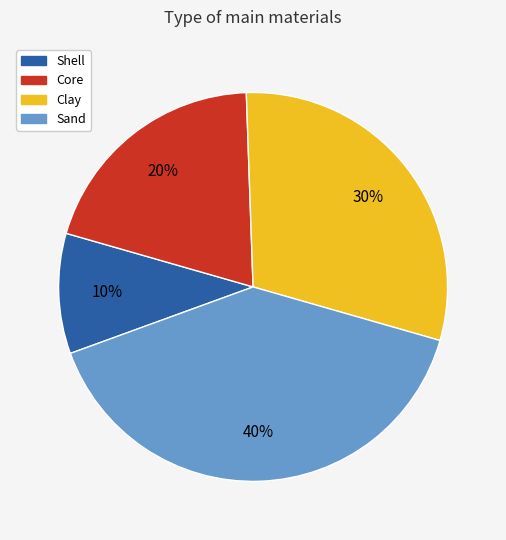

How many segments does this pie chart have?

4